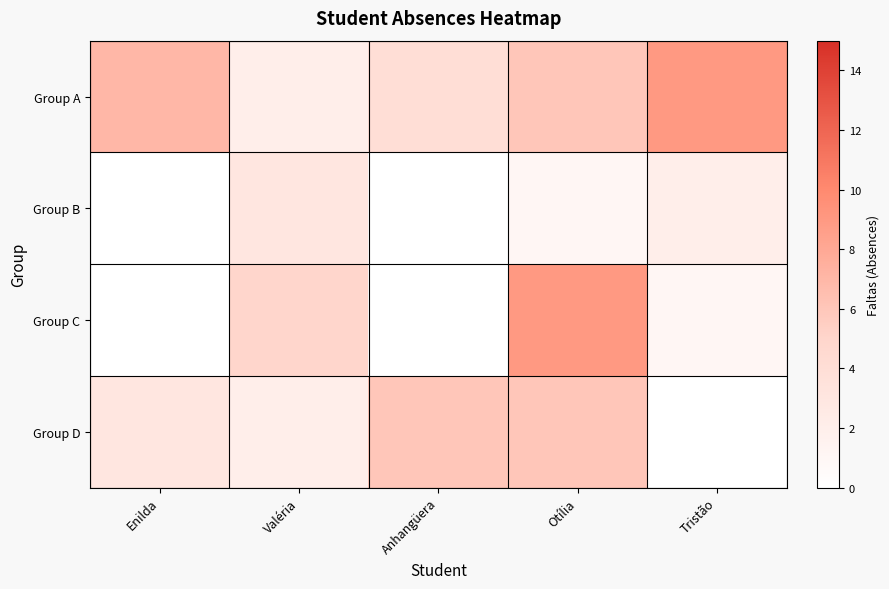

How many data points does each series have?

5